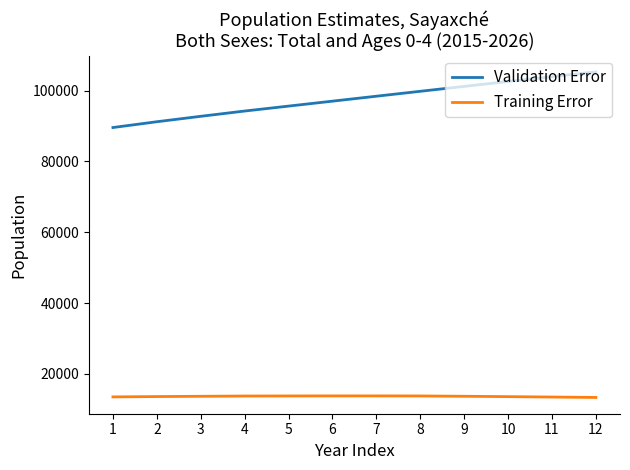

True or false: Training Error has a value of 13771 at 5.

True